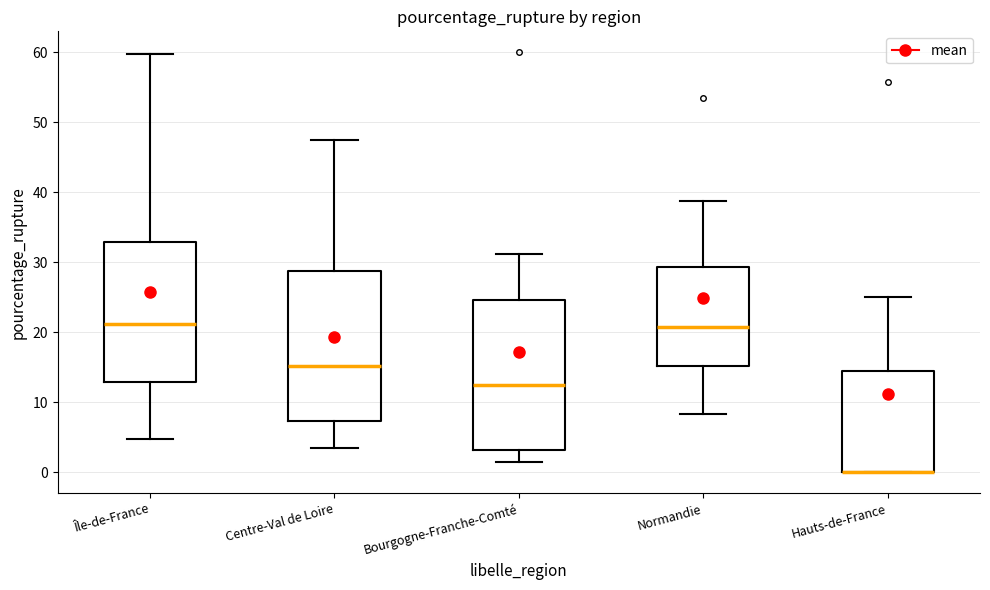

Reading left to right, transcribe this box plot: for each box, give where its median line is, the range the box spans, and where its two whiskers end, as read against the y-axis. The values are not printed on the chart, so give them approximately, as read against the axis.

Île-de-France: median 21, box 13 to 33, whiskers 5 to 60
Centre-Val de Loire: median 15, box 7 to 29, whiskers 3 to 48
Bourgogne-Franche-Comté: median 12, box 3 to 25, whiskers 2 to 31
Normandie: median 21, box 15 to 29, whiskers 8 to 39
Hauts-de-France: median 0 (drawn on the box's lower edge), box 0 to 14, whiskers 0 to 25